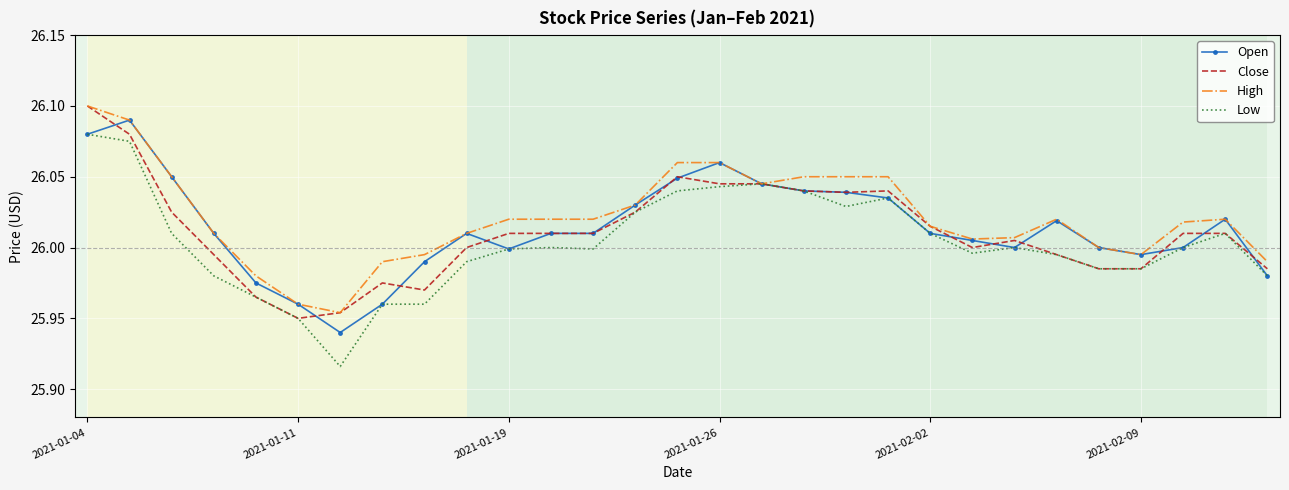

Which series has the widest spread of values?

Low